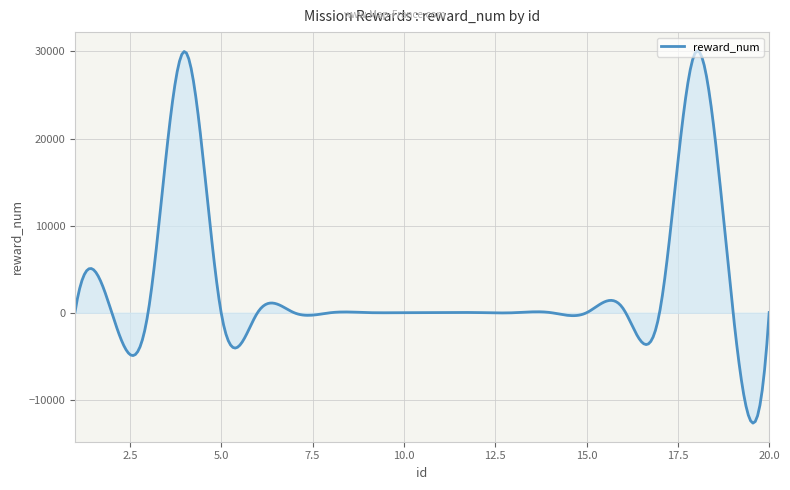

What is the maximum value shown in the chart?

30084.2